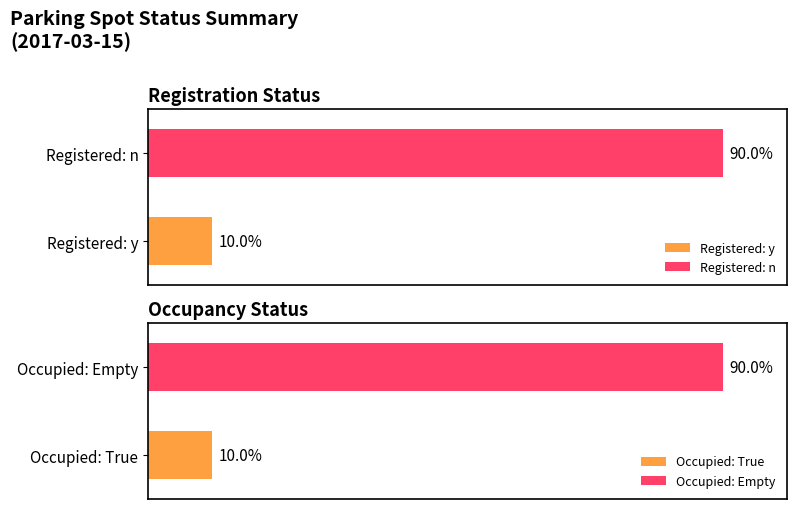

Count the number of data series in this chart.

2